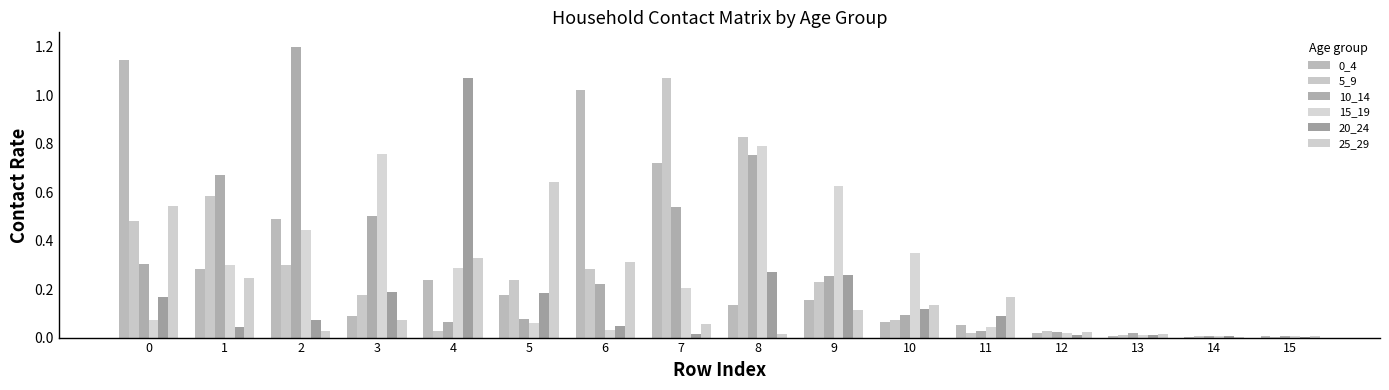

True or false: 15_19 has a value of 0.3 at 4.

True